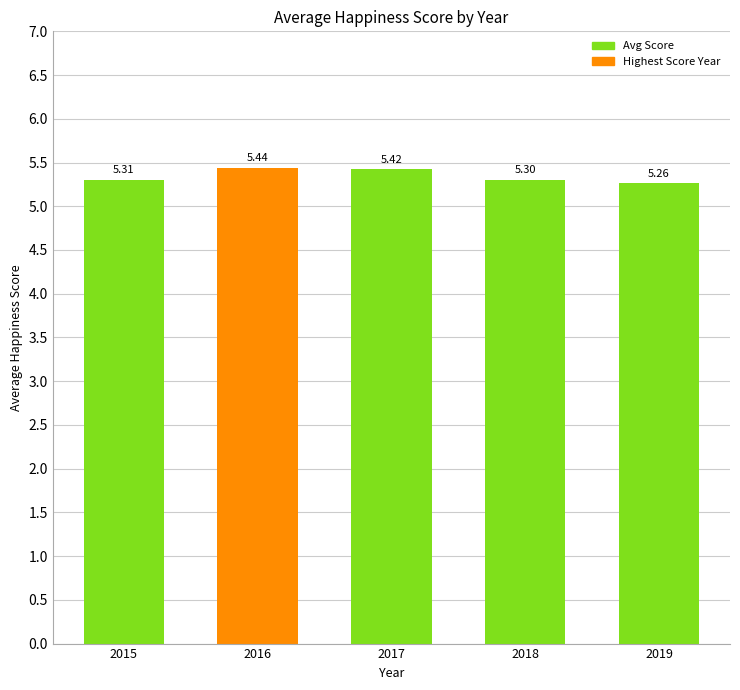

Rank the categories by value from lowest to highest.

2019, 2018, 2015, 2017, 2016